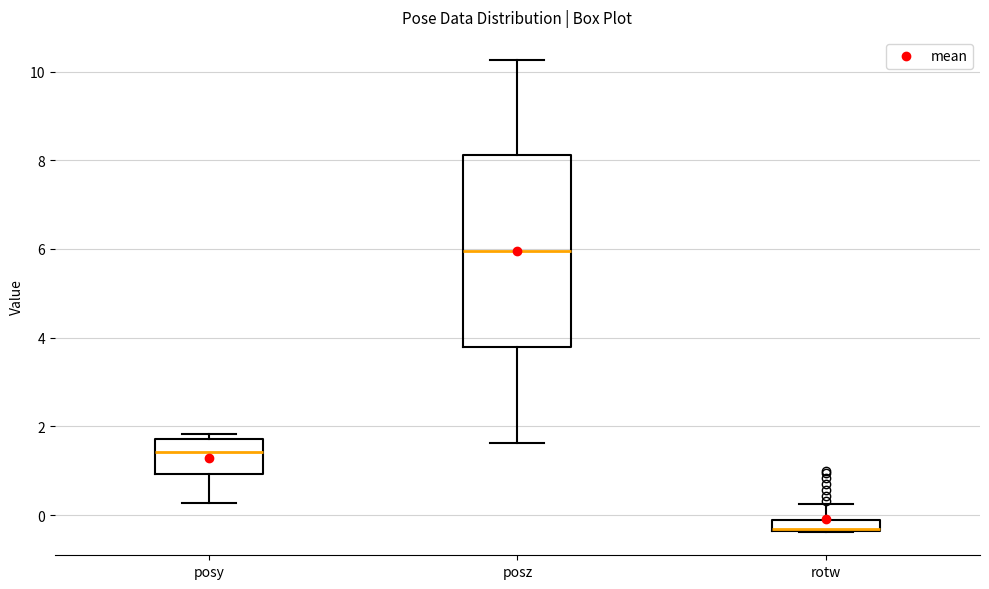

Comparing the boxes themselves (not the whiskers), which one is the tallest?

posz